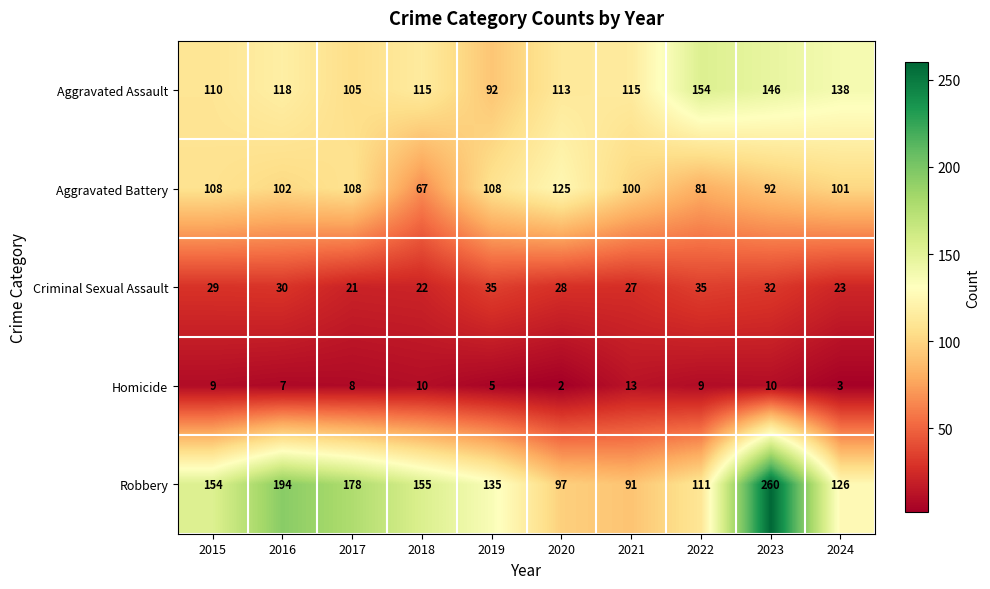

Which series has the largest range (max minus min)?

Robbery